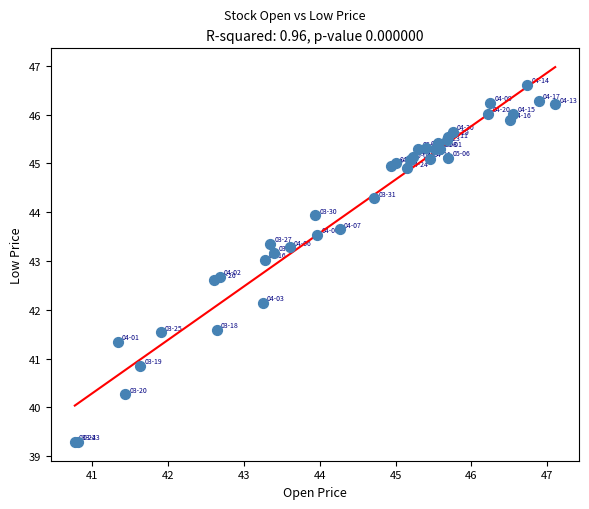

What Y value in the scatter plot is closest to 42?

42.1